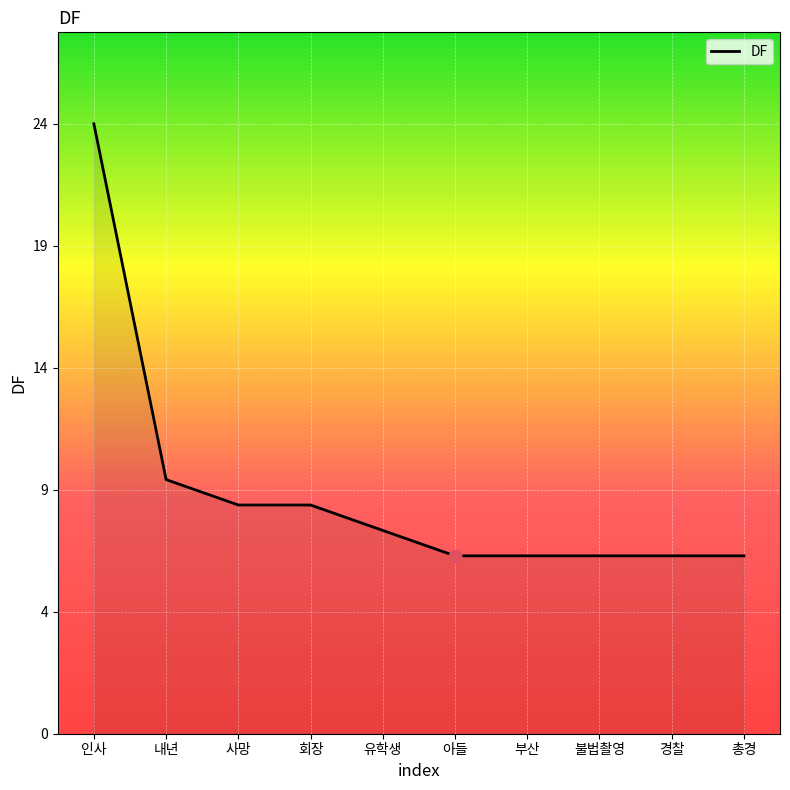

What is the change in value from 사망 to 부산?

-2